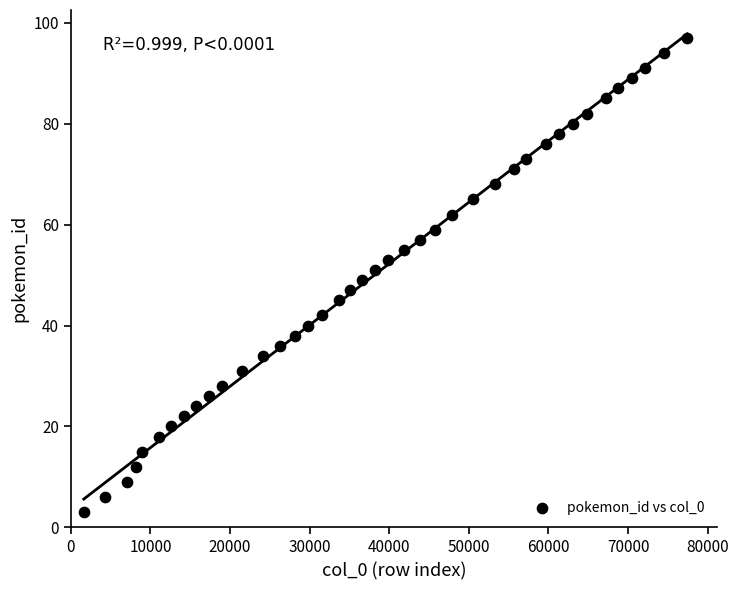

What is the range of X values (max minus min)?

75808